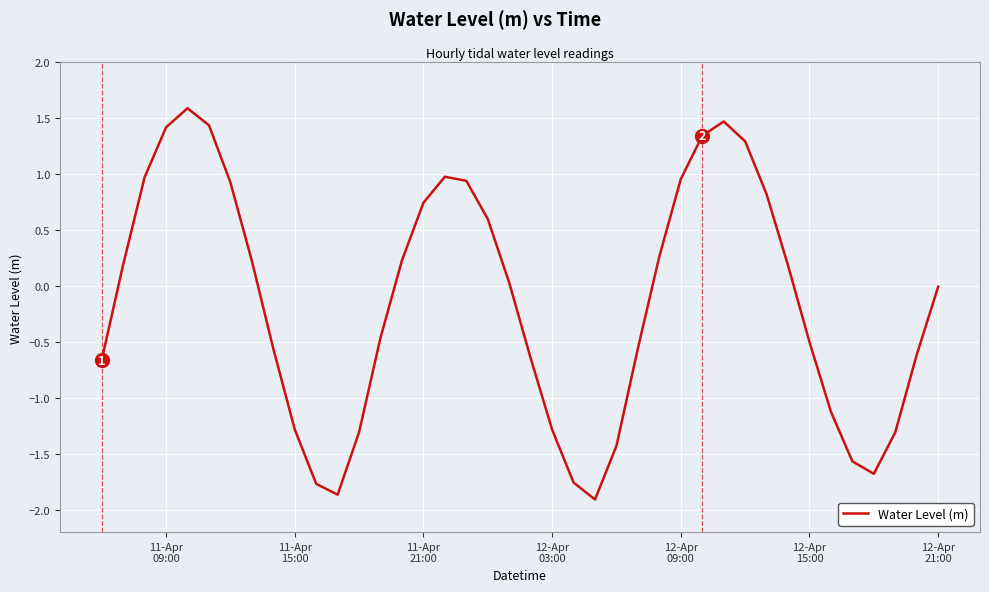

What is the difference between the maximum and minimum values?

3.5